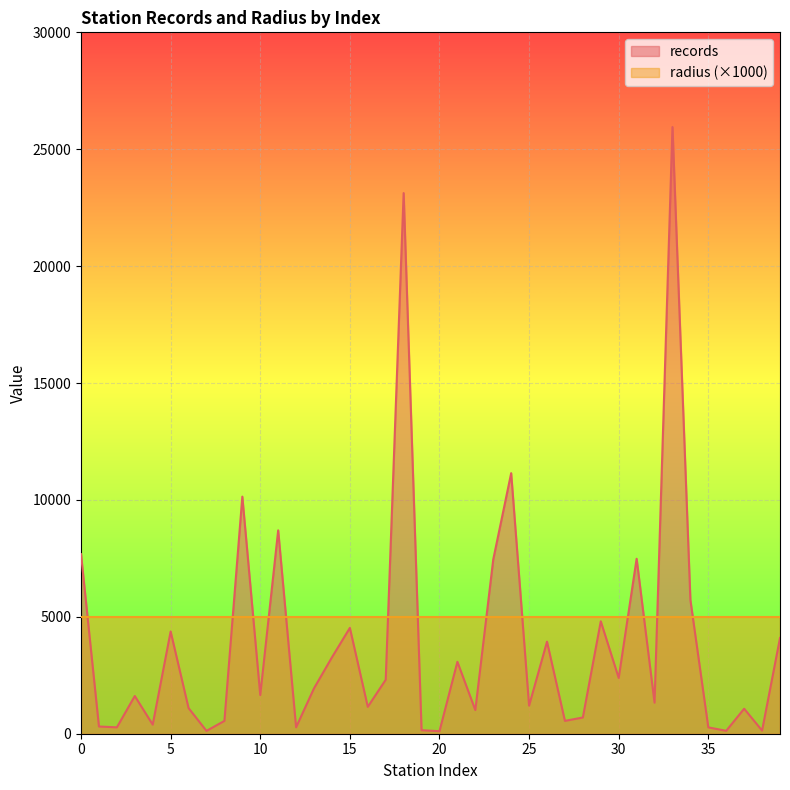

Is it true that the value at 28 is 695?

True